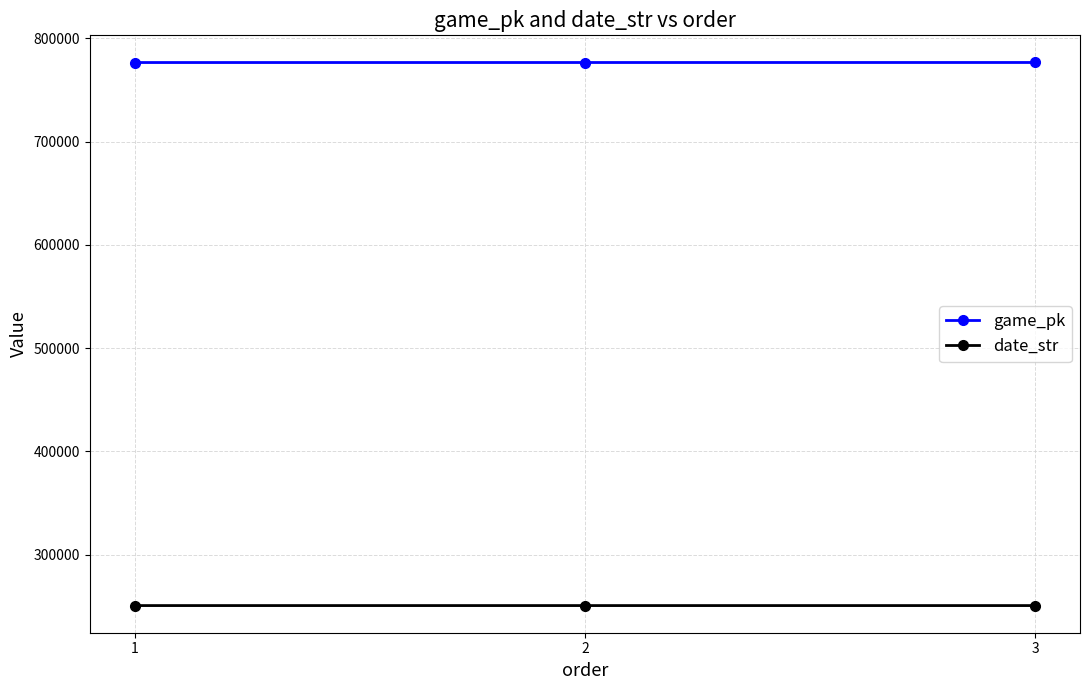

Does the chart have visible grid lines?

Yes